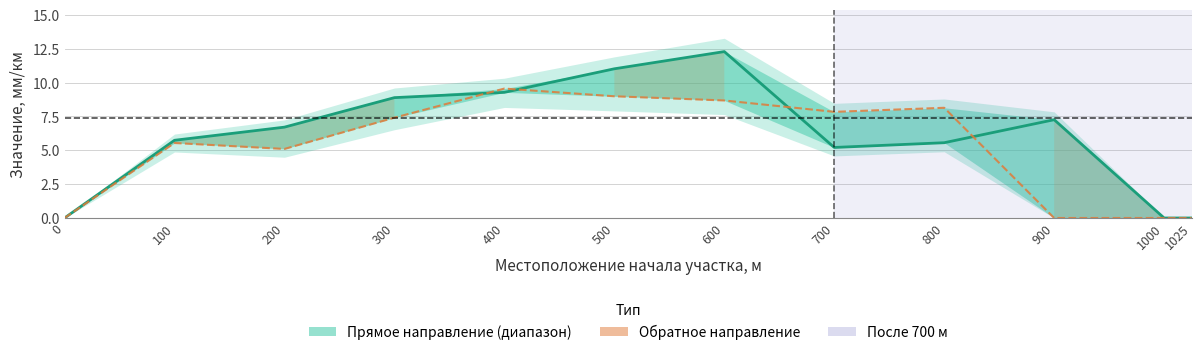

How many data points in 1-ая (от оси дороги) прямое направление are less than 6?

6